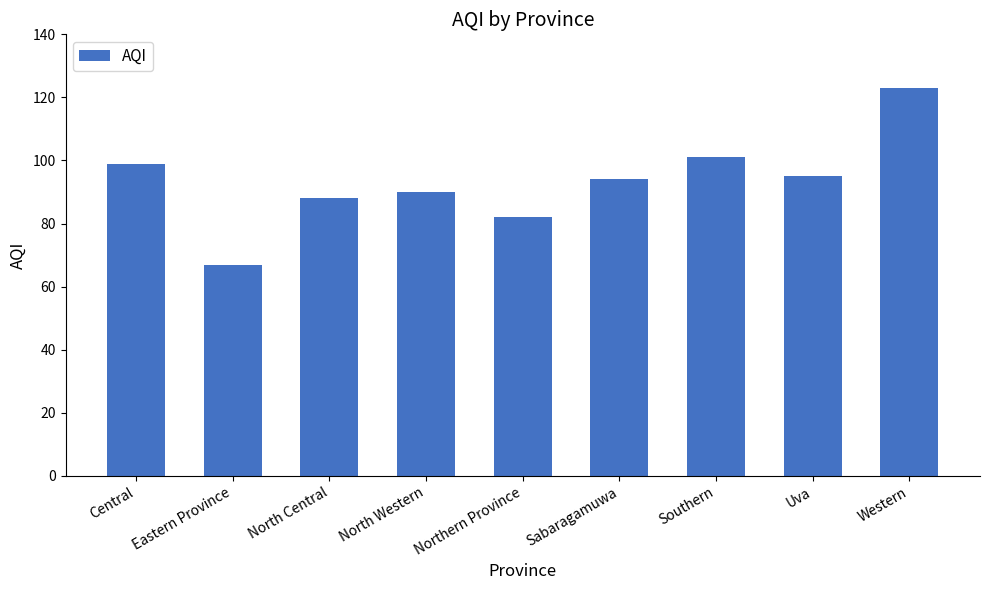

What is the sum of the values at North Western and North Central?

178